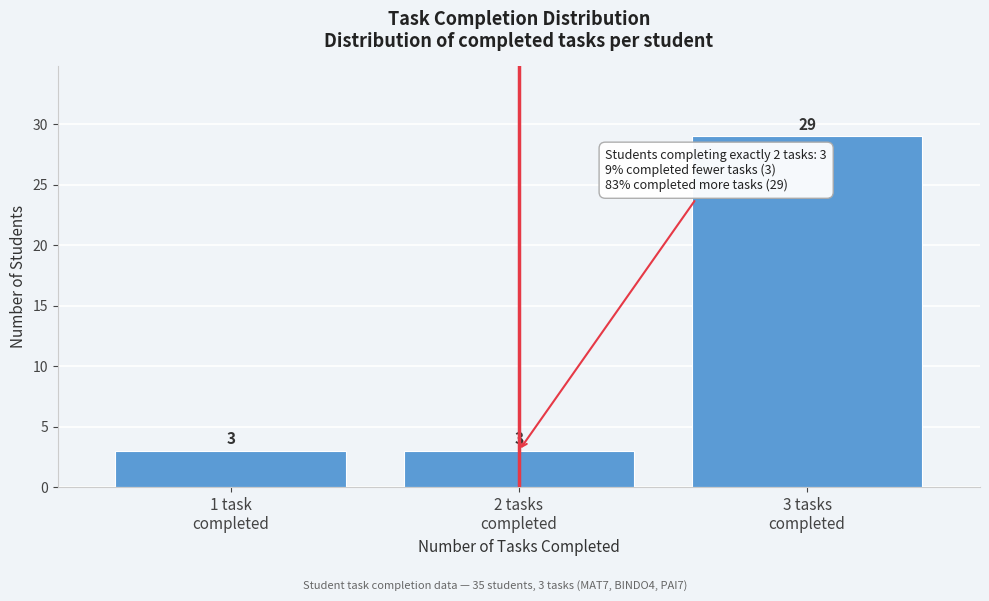

Reading left to right, what are all the values shown in this chart?

3	3	29